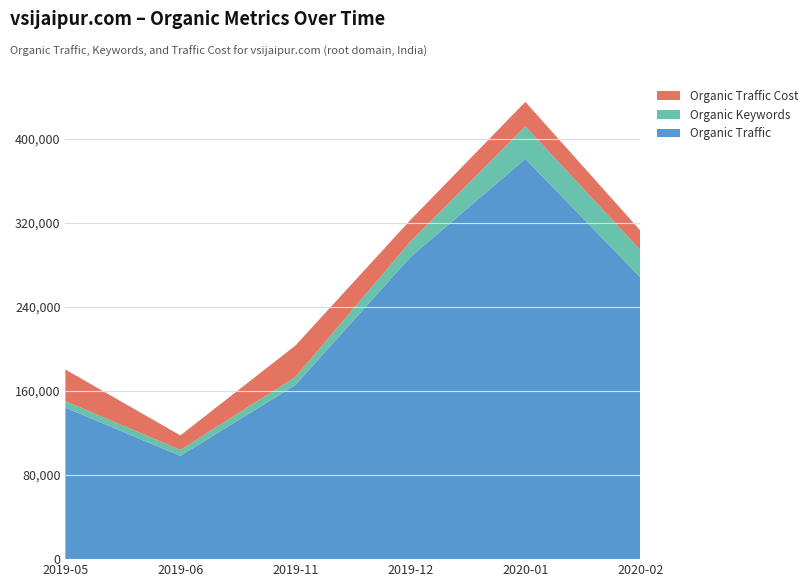

Reading left to right, list all the values displayed in this chart.

Organic Traffic: 144285	98371	165777	287650	381164	268355
Organic Keywords: 6207	5708	7687	14756	31034	26069
Organic Traffic Cost: 30125	13767	29917	20558	23303	18570